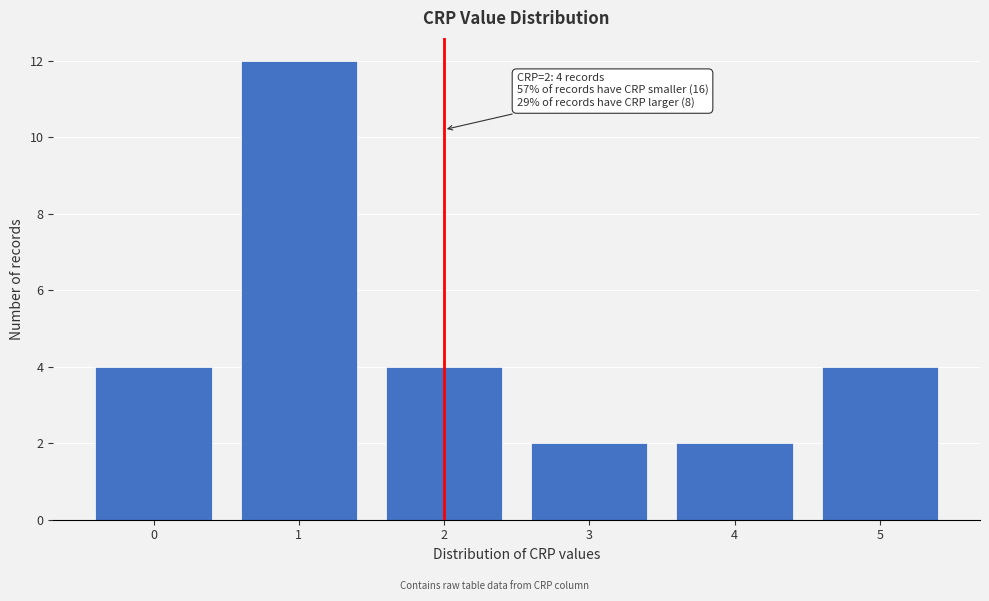

Over which range of the x-axis is the bar tallest?

0.5 to 1.5